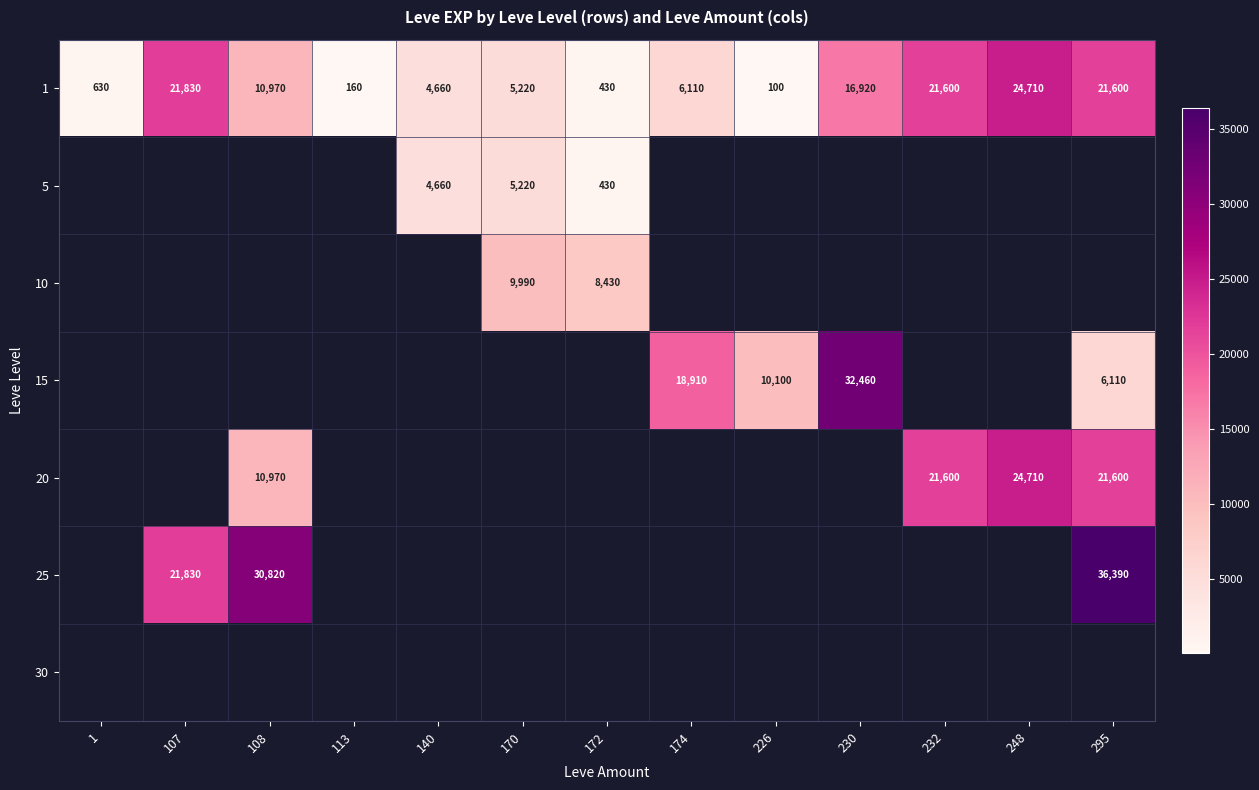

Is it true that 25 equals 21830 at 107?

True